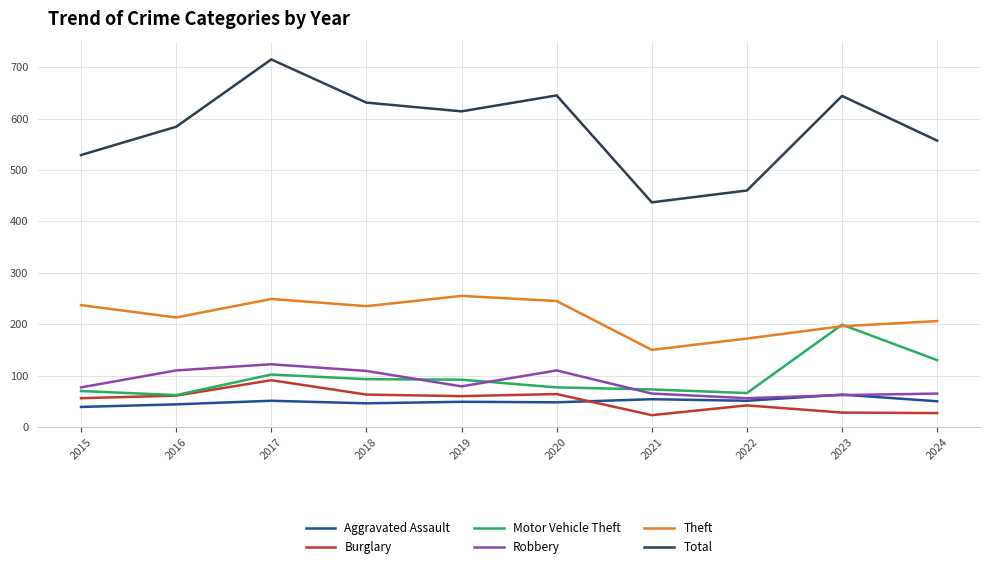

What is the difference between the Robbery values at 2018 and 2021?

44